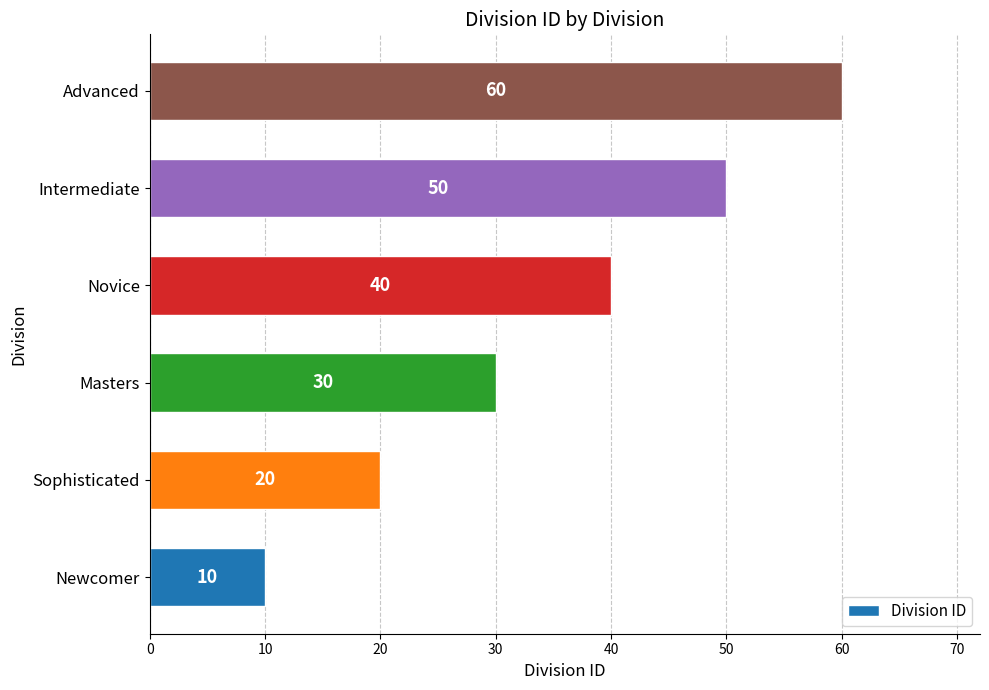

What value does the data have at Masters?

30